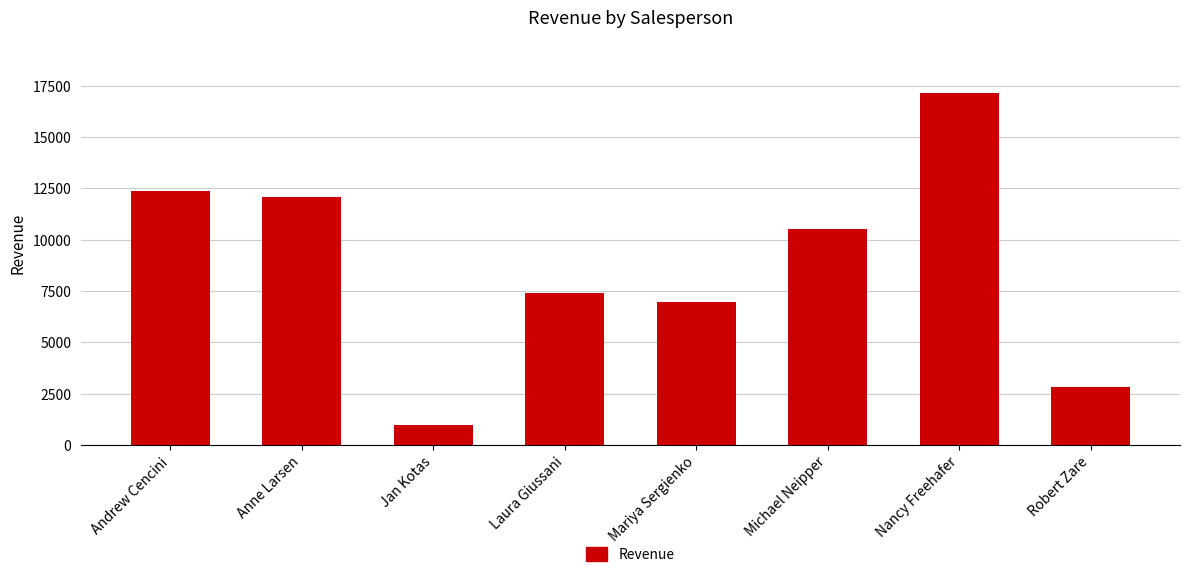

What is the sum of all values?

70244.1